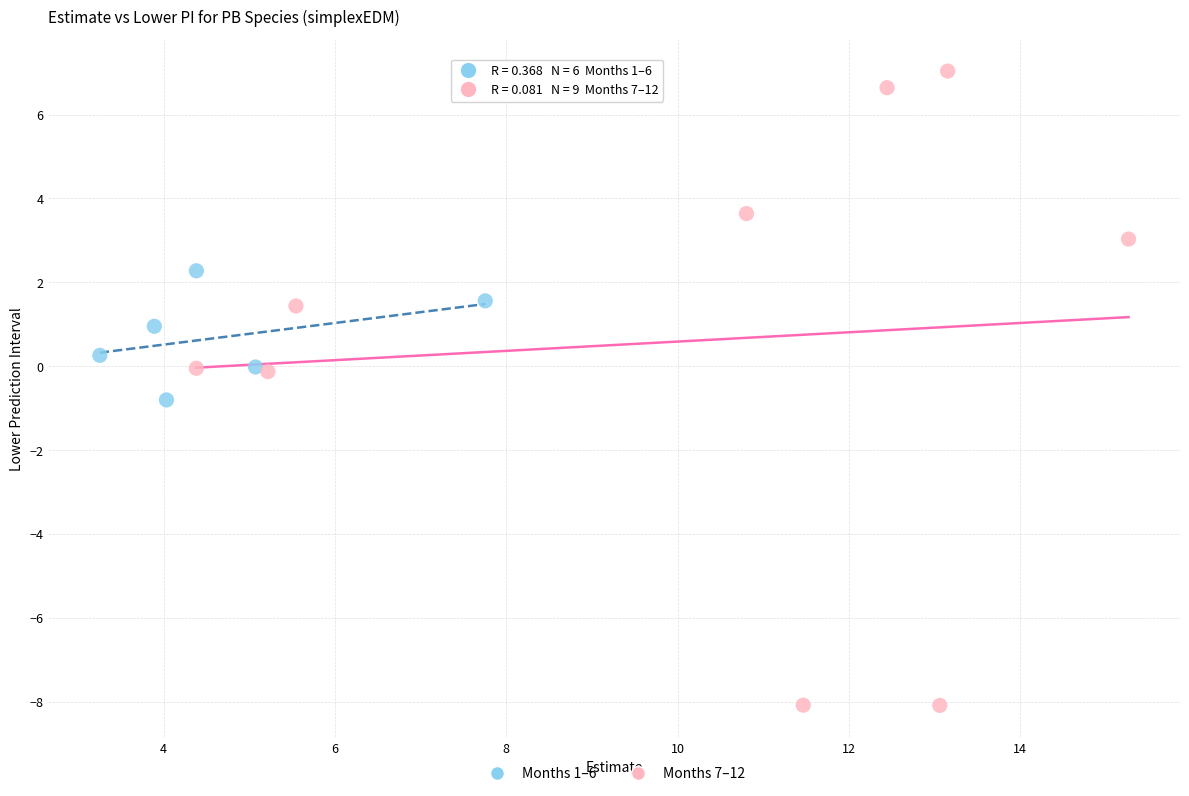

What are all the series names shown in the legend?

Months 1–6, Months 7–12